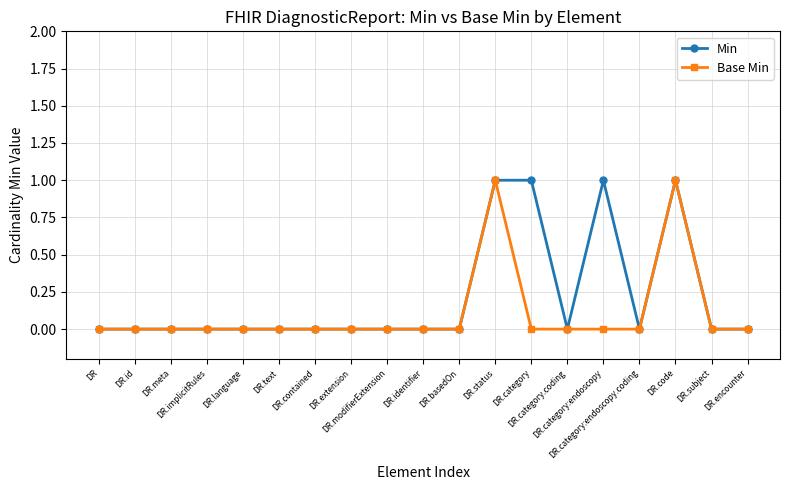

True or false: Min has more than 0 points higher than both neighbors.

True